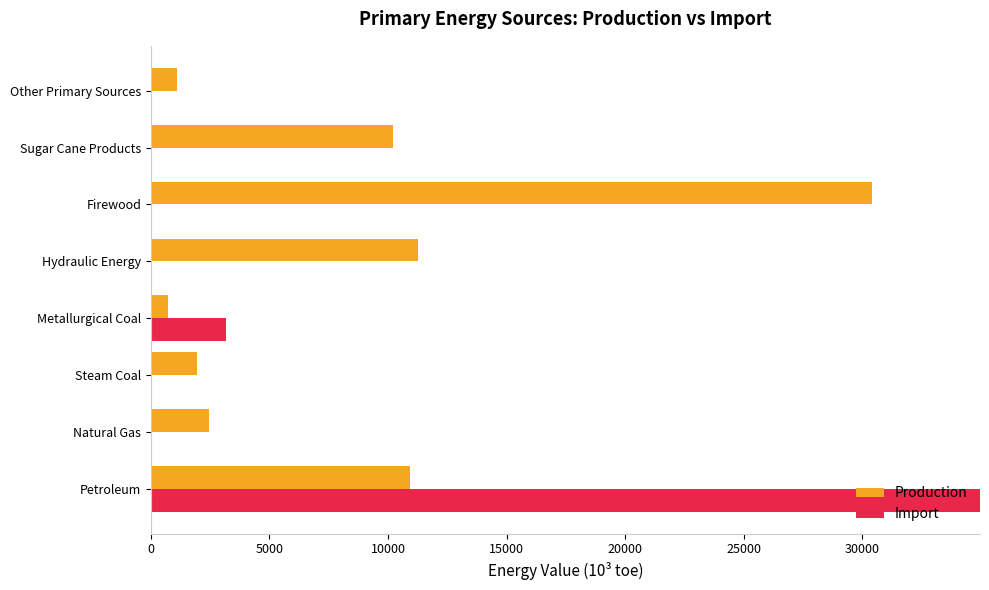

List the series in order of their peak value, lowest first.

Production, Import